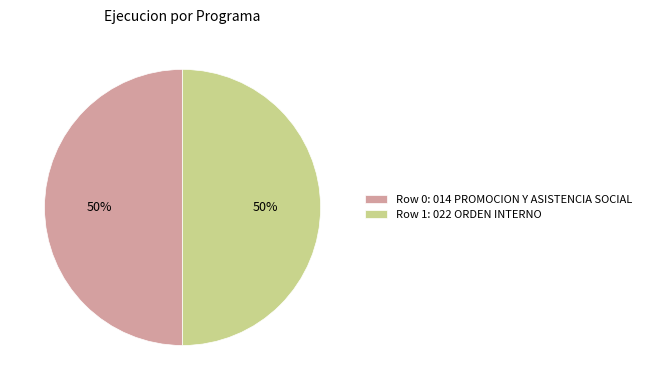

How many slices are in this pie chart?

2